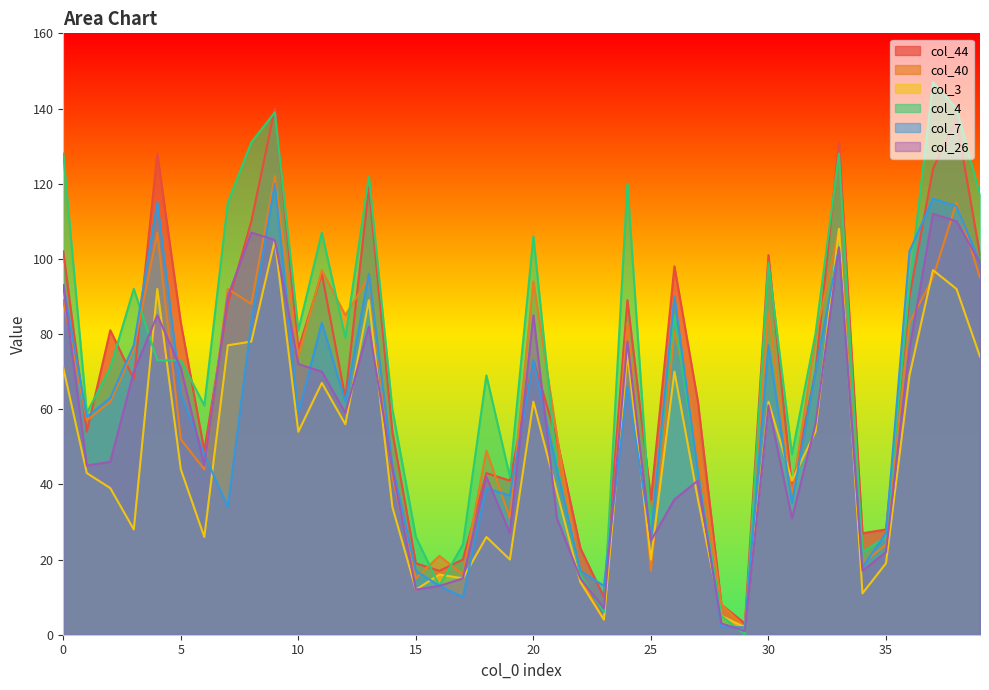

What is the total value across all series at 36?

513